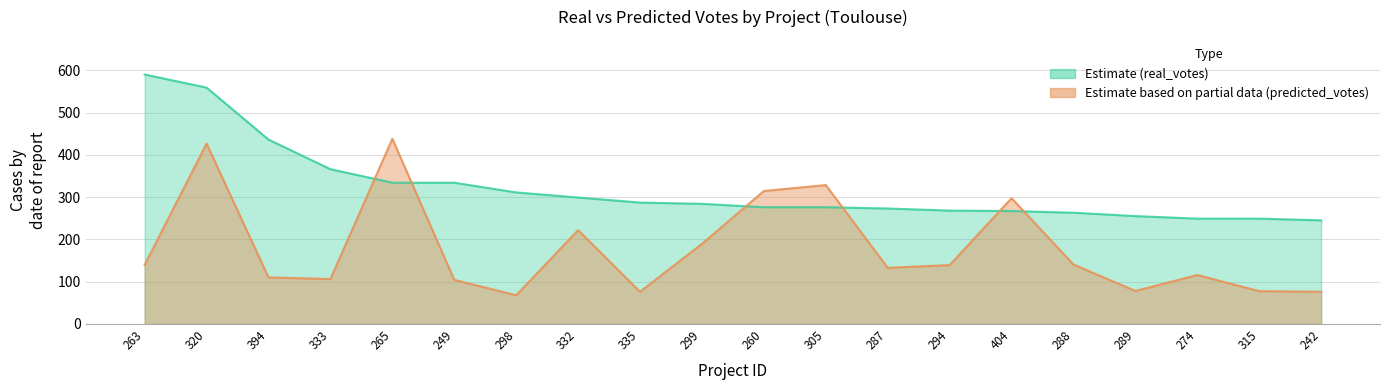

How many lines are shown in the chart?

2